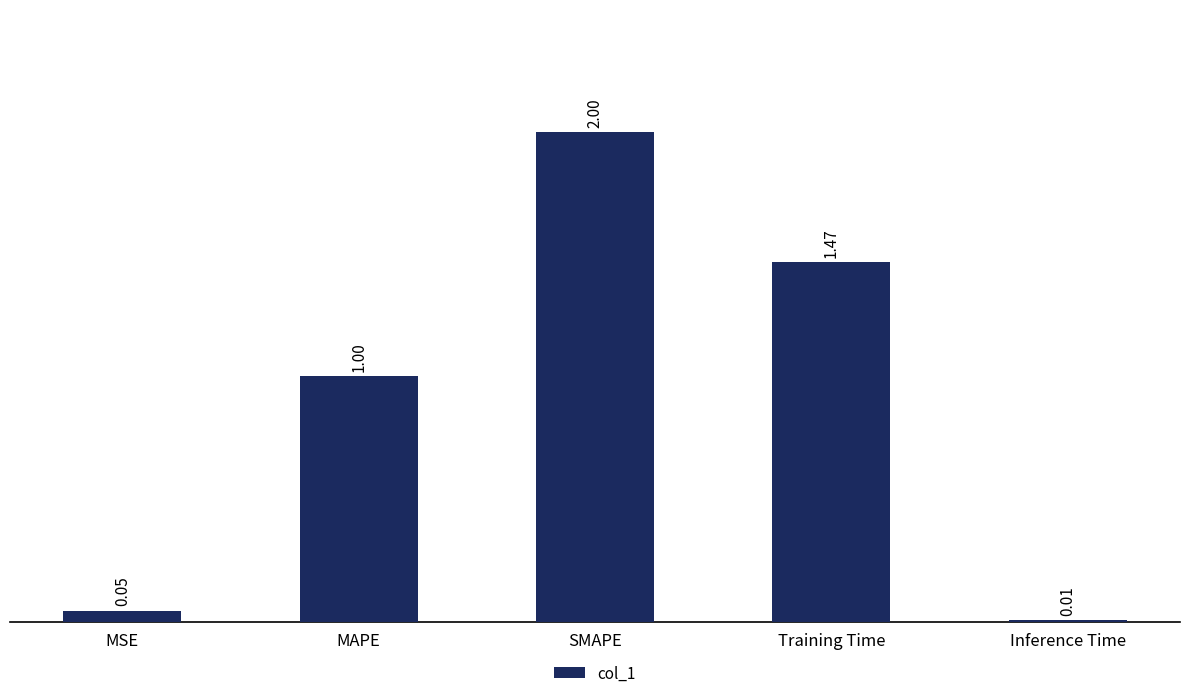

What is the sum of all values?

4.5